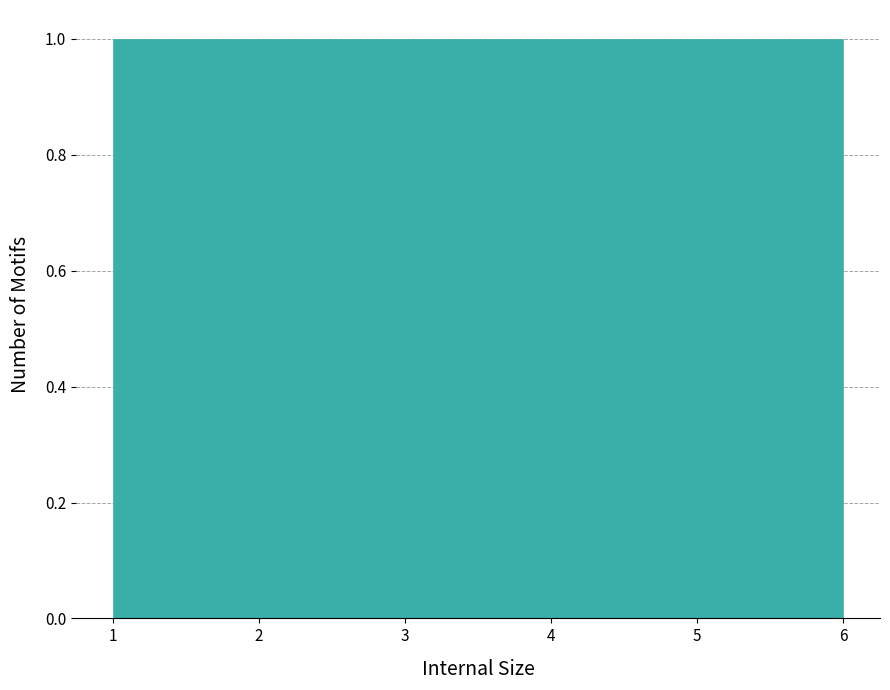

Reading left to right, transcribe this chart: for each bar, give the range it covers on the x-axis and its height. The values are not printed on the chart, so give them approximately, as read against the axis.

1 to 2: 1
2 to 3: 1
3 to 4: 1
4 to 5: 1
5 to 6: 1